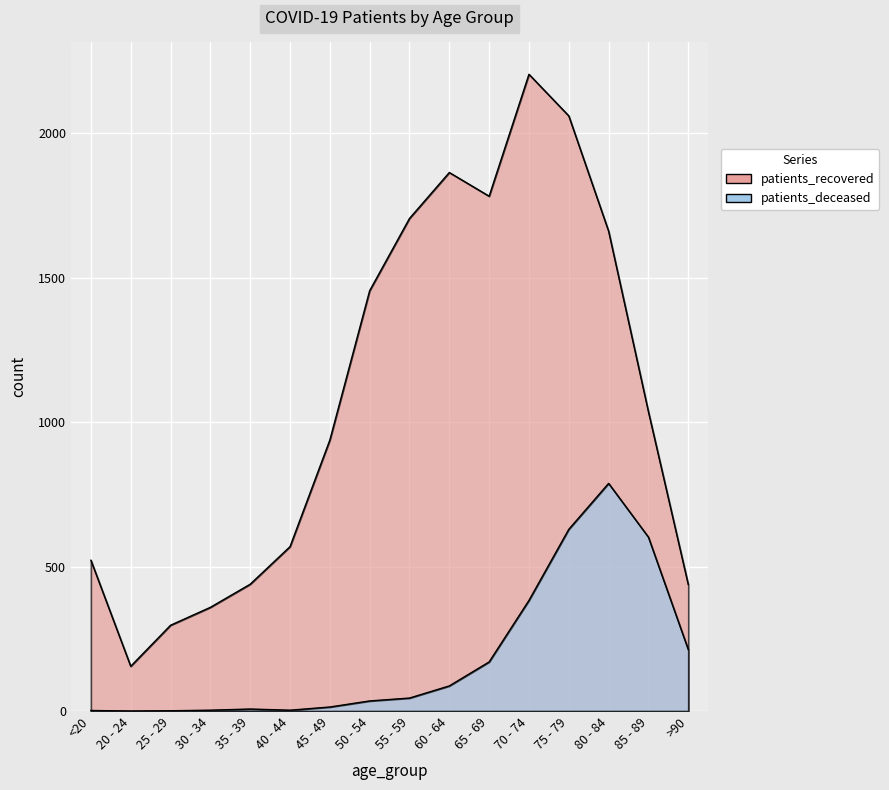

True or false: patients_deceased and patients_recovered cross at least once.

False